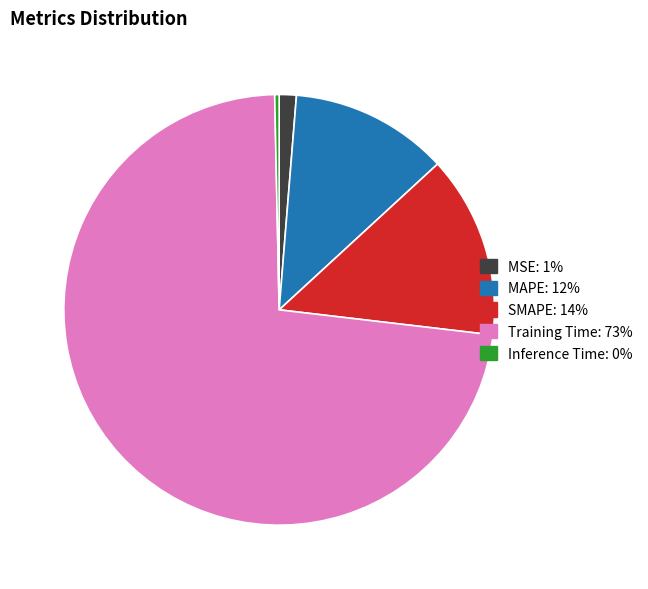

Do Inference Time and SMAPE together represent more than half of the pie?

No